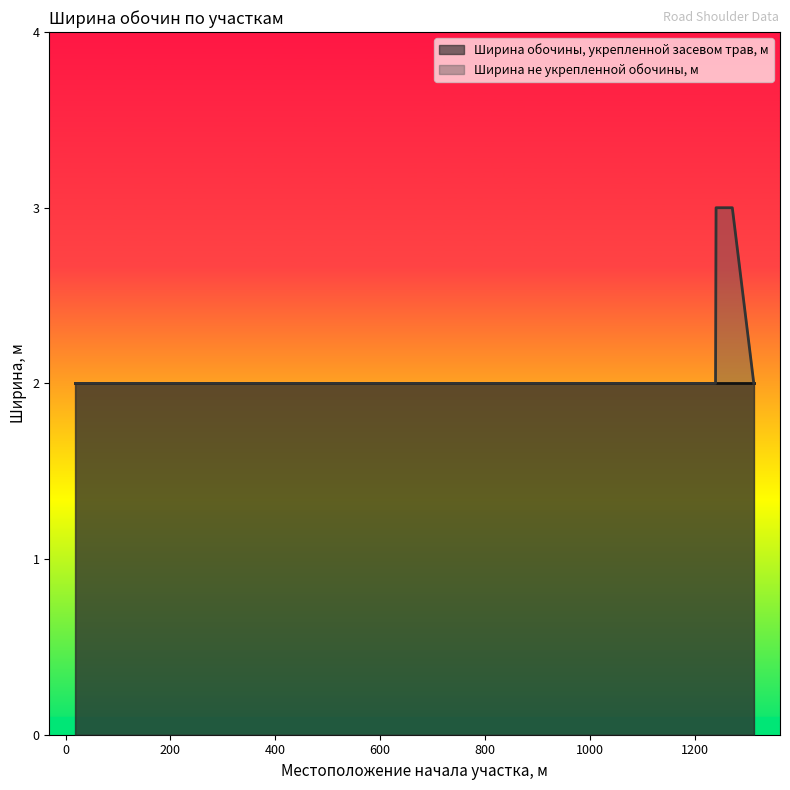

Reading right to left, what are all the values shown in this chart?

1313=2	1272=3	1241=3	1240=2	1210=2	917=2	758=2	737=2	532=2	91=2	19=2	19=2